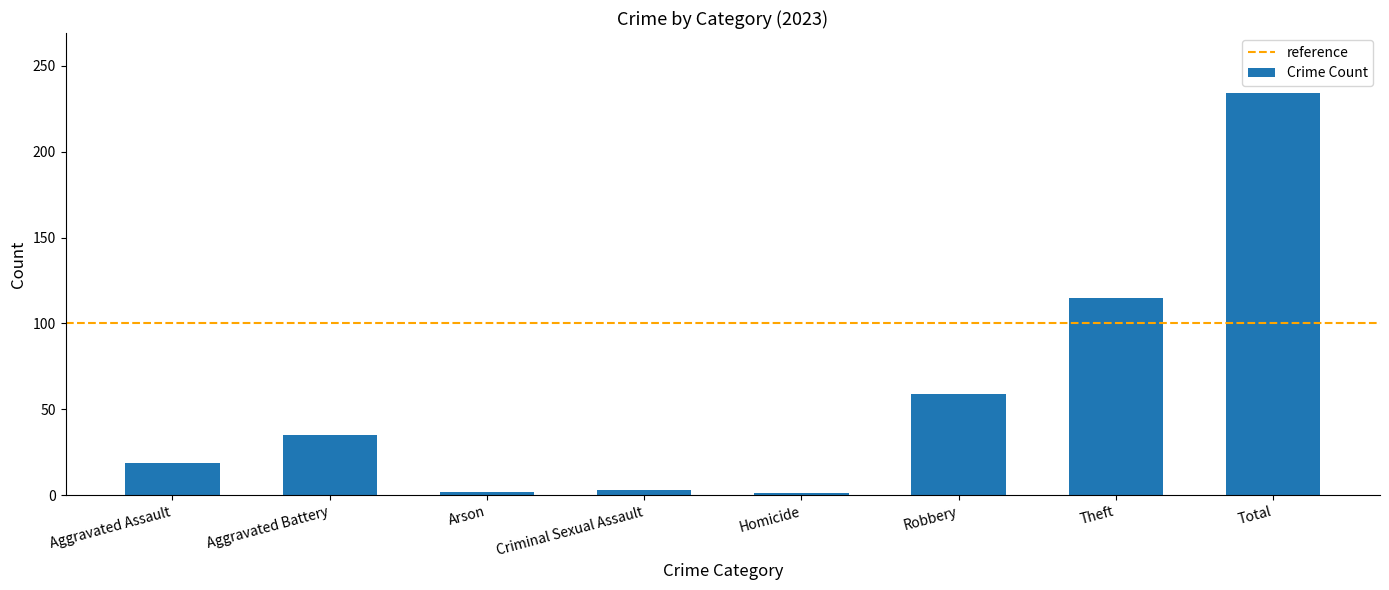

The chart shows a value of 16 at Robbery. True or false?

False